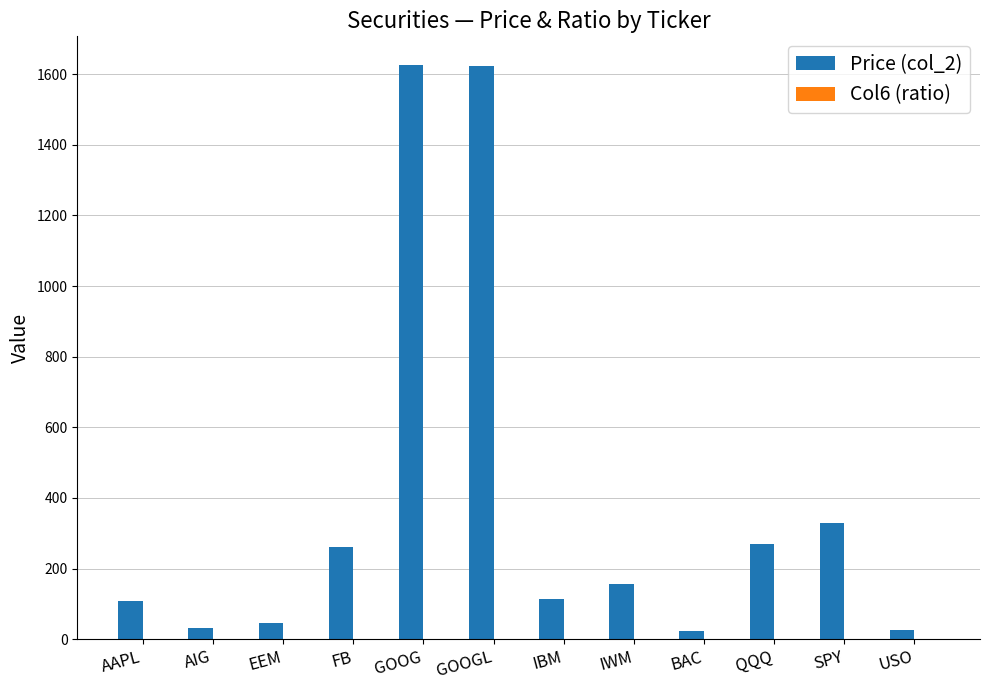

Which series has the largest total across all categories?

Price (col_2)